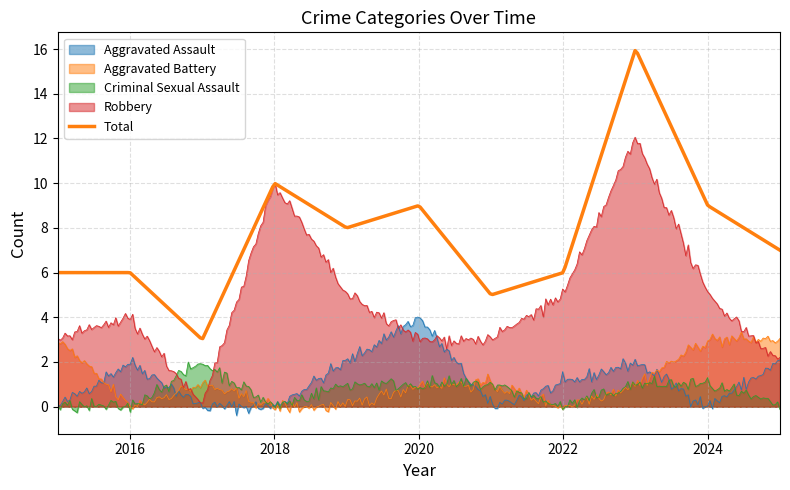

What is the sum of all Robbery values?

52